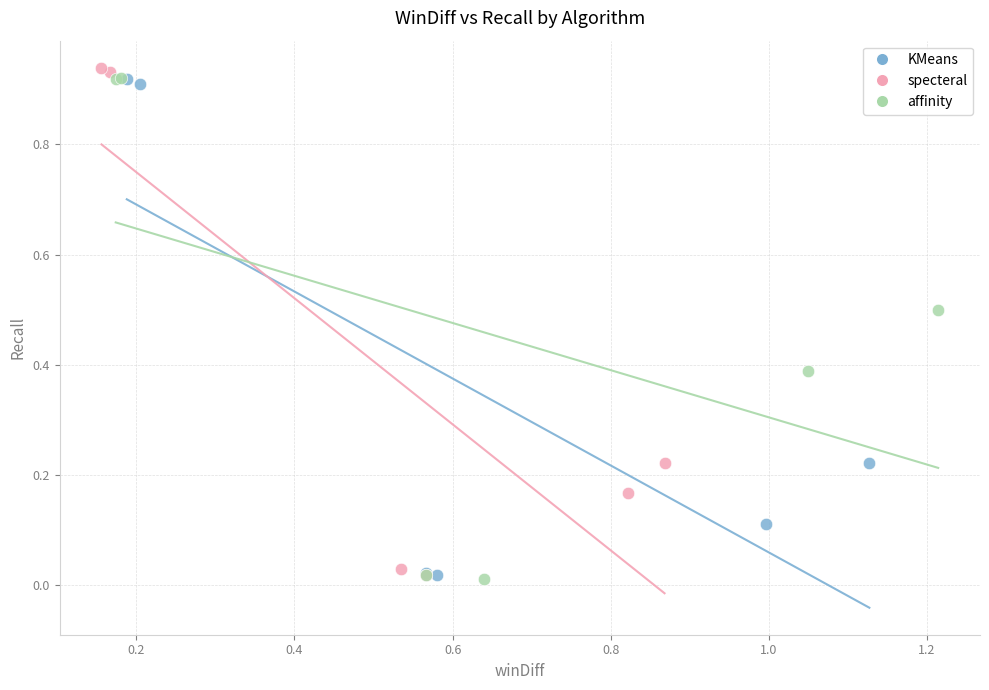

Which series has the widest spread of Y values?

specteral